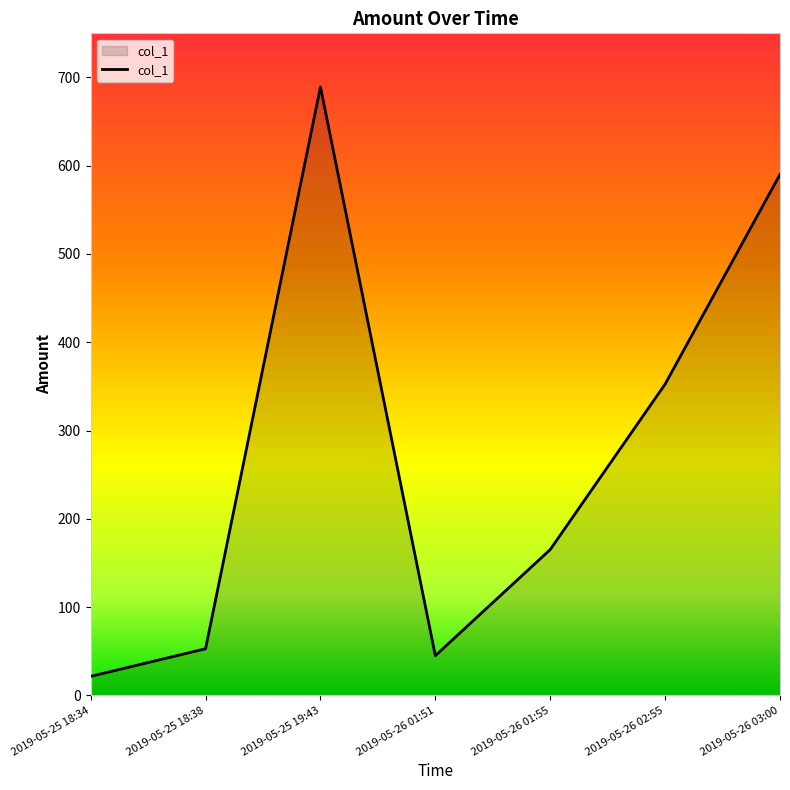

How many interior local valleys (lower than both neighbors) does the data have?

1